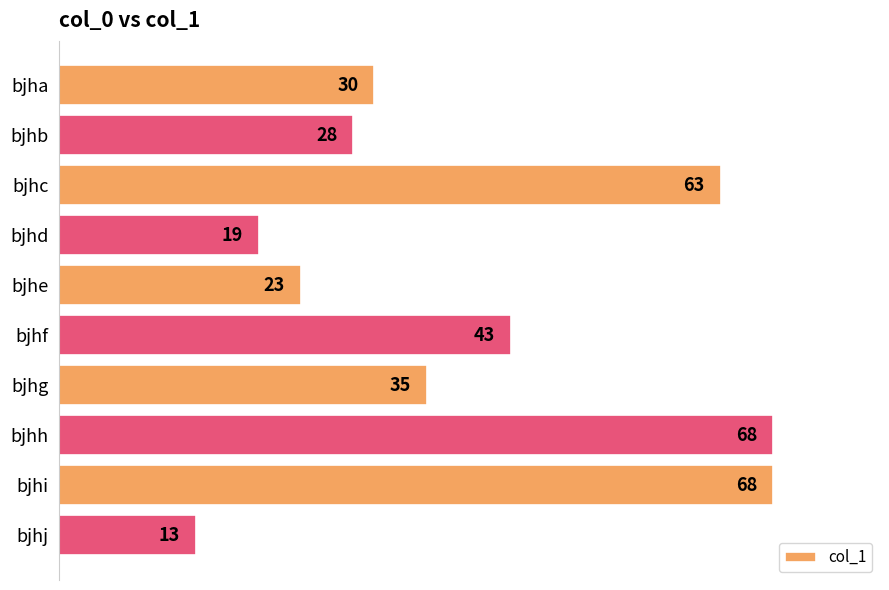

What is the smallest value displayed?

13